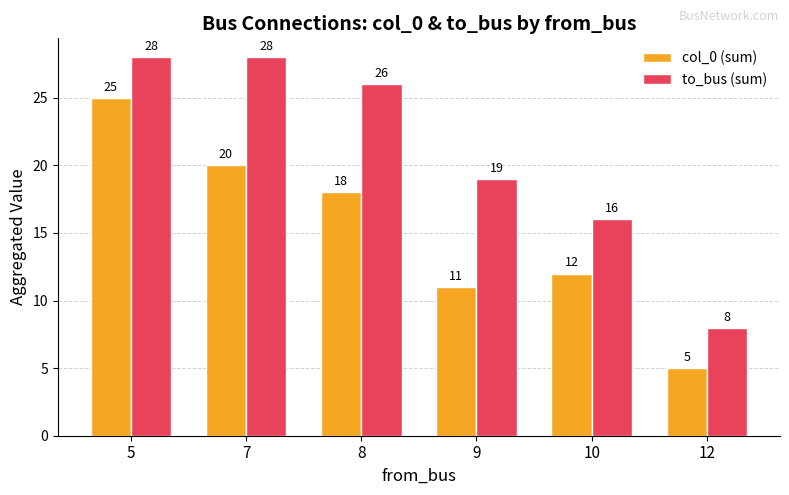

Which series changed the most between 8 and 10?

to_bus (sum)